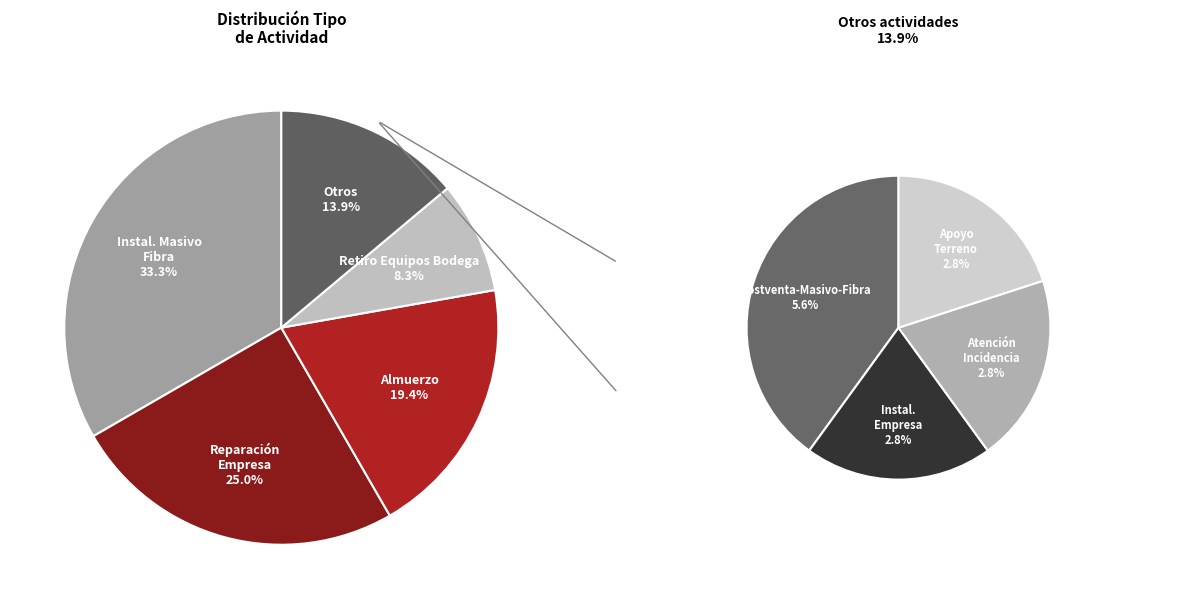

To the nearest percent, what is the difference between the Atención de Incidencia con visita técnica and Reparación Empresa Masivo Fibra slice percentages?

22%